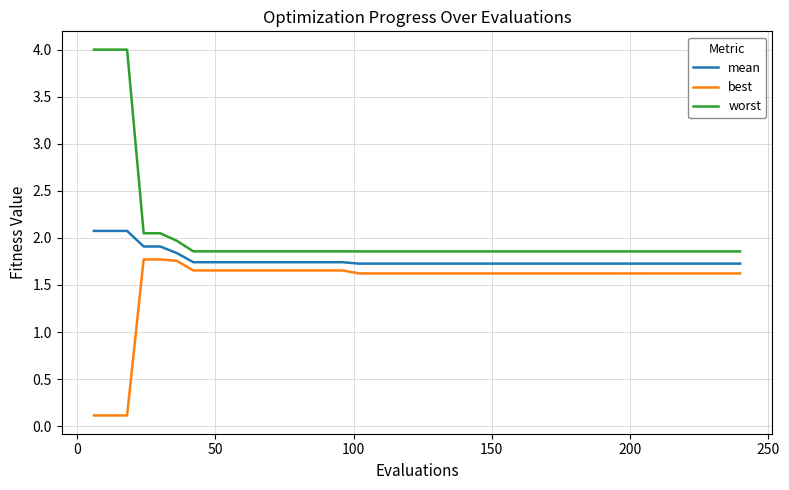

True or false: mean and worst intersect in this chart.

False